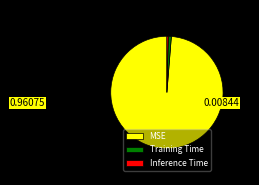

True or false: Training Time accounts for 1% of the total.

True